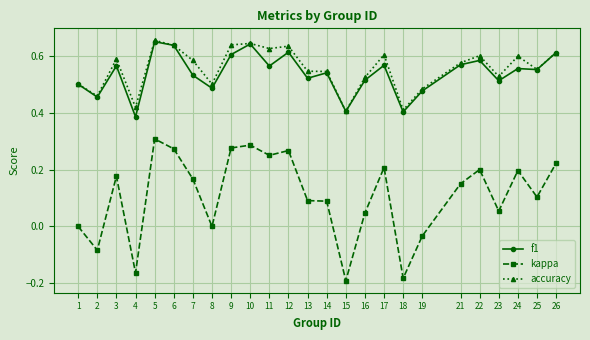

Between 4 and 9, which series saw the biggest shift?

kappa